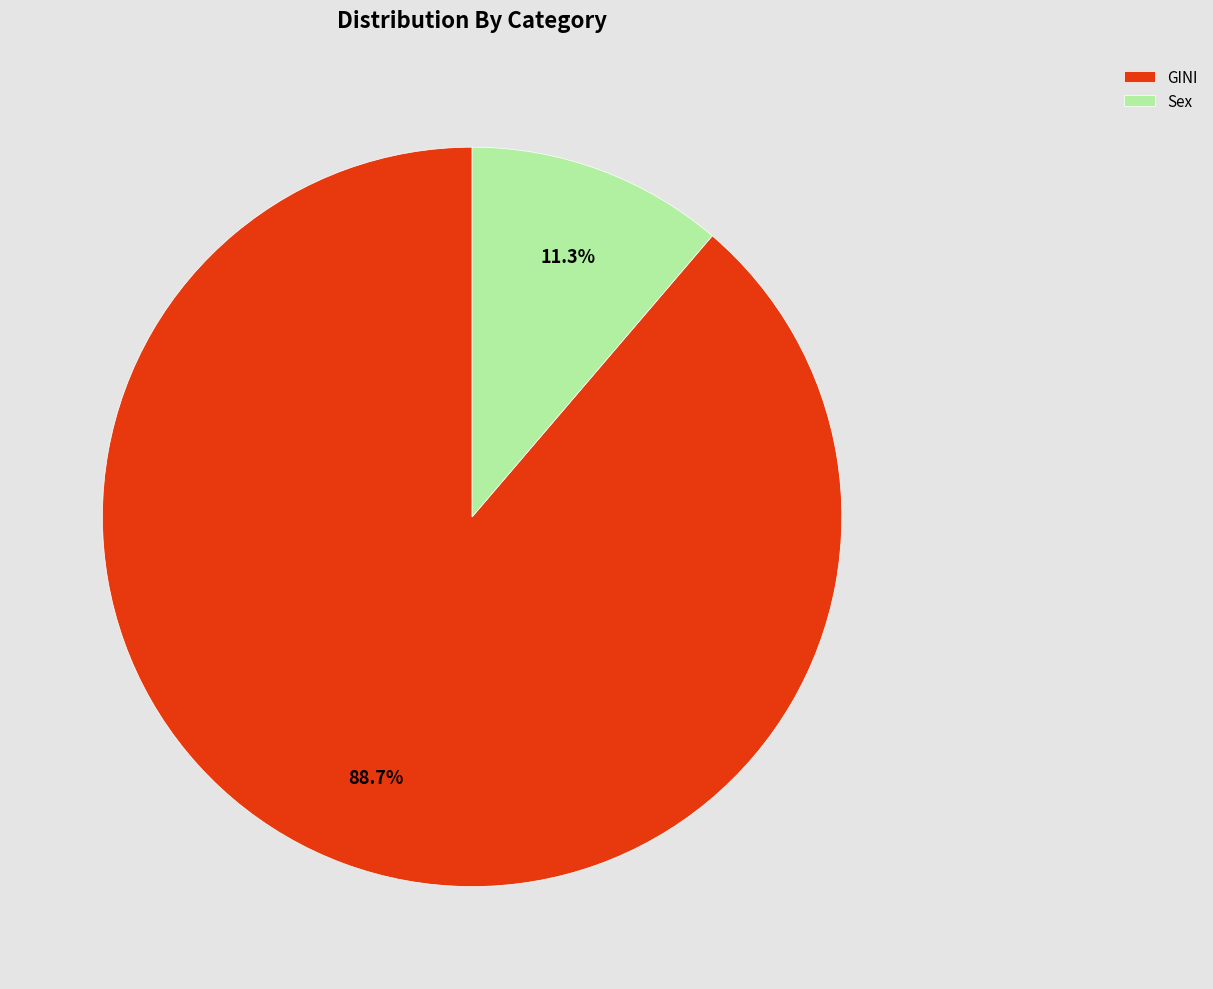

Which has a higher value, GINI or Sex?

GINI